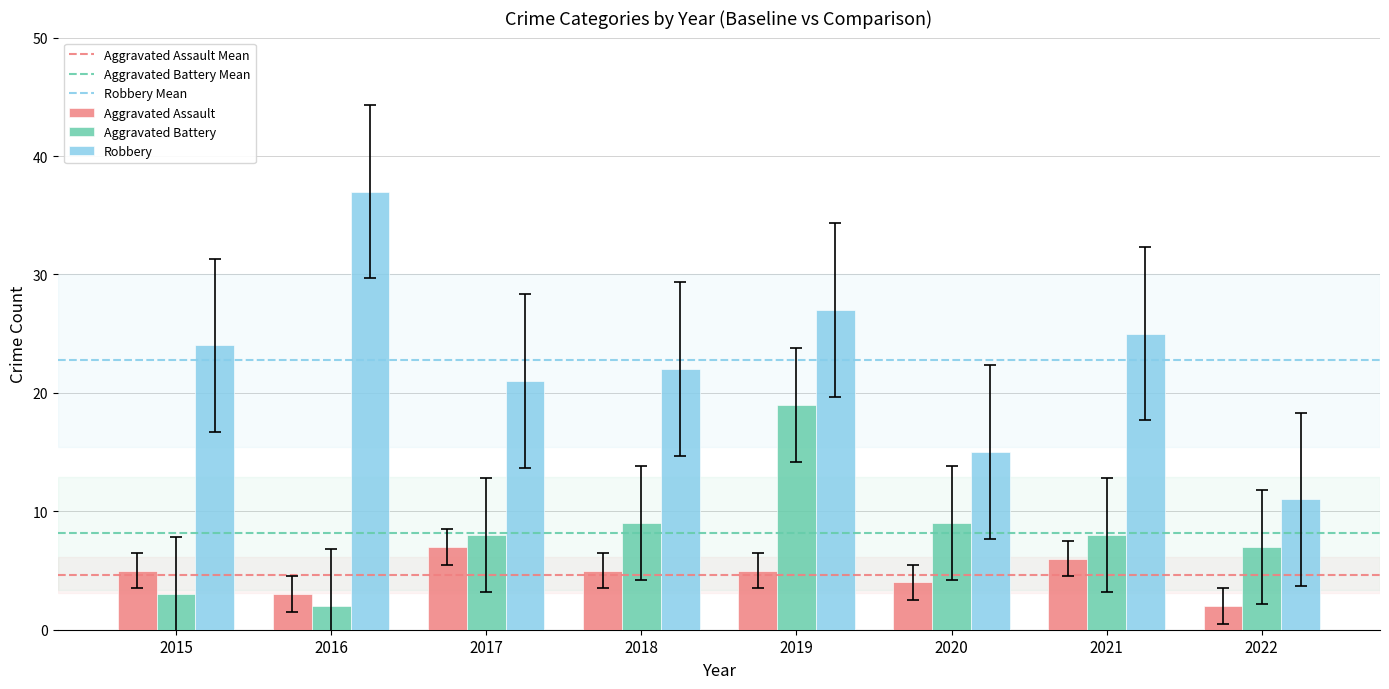

What is the minimum value shown in the chart?

2